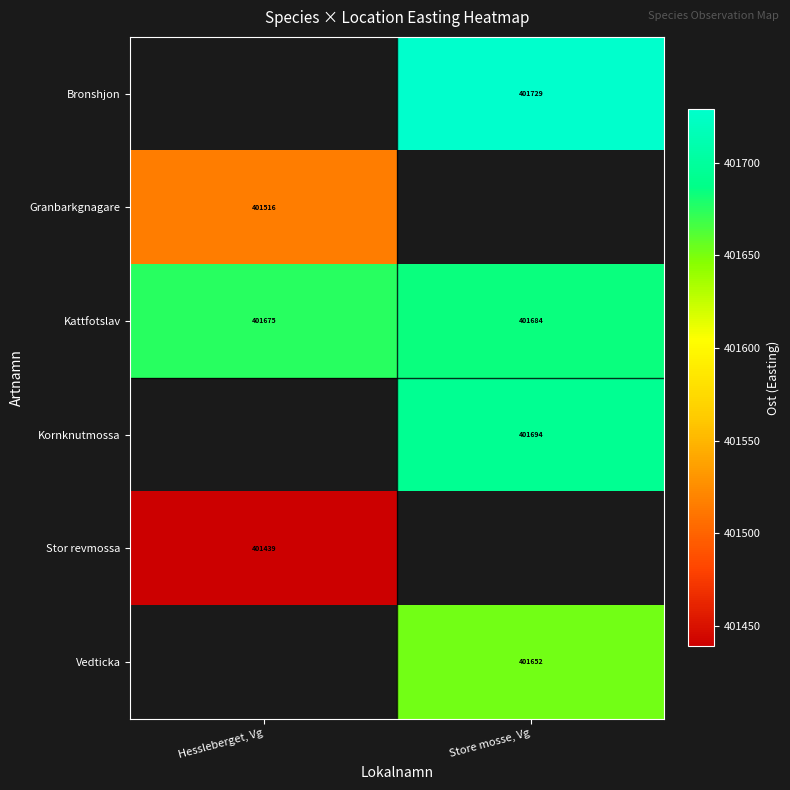

What is the greatest value displayed?

401729.1